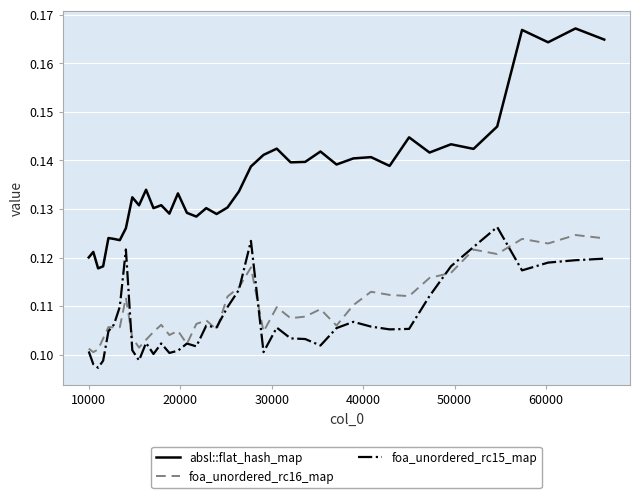

Which series has the largest total across all categories?

absl::flat_hash_map